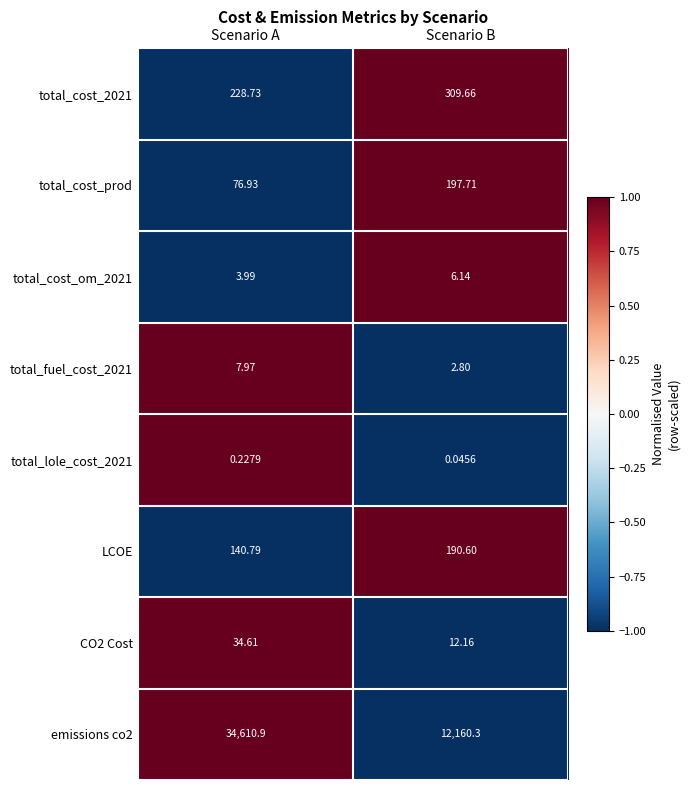

At which label does total_cost_om_2021 first exceed 6?

Scenario B